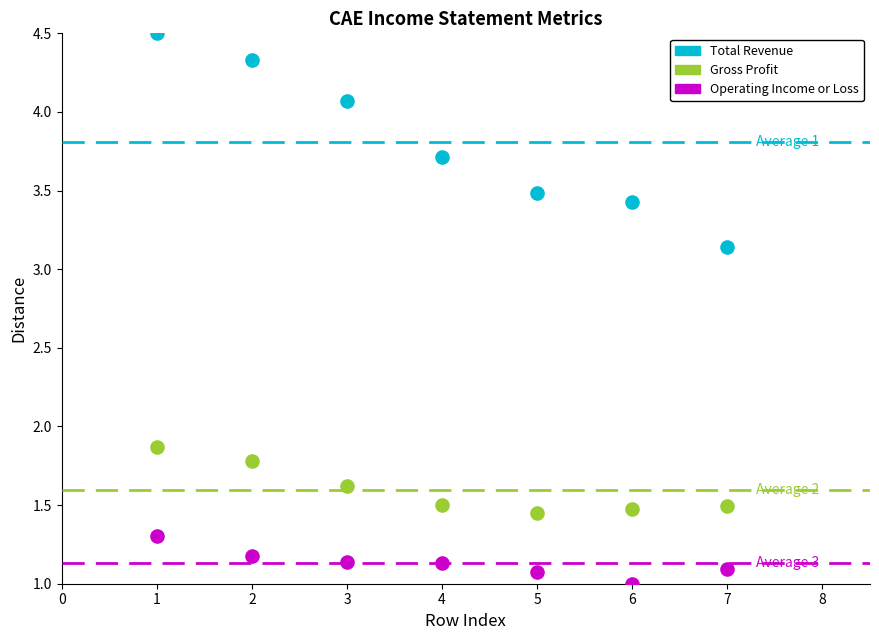

Which series reaches the minimum Y coordinate?

Operating Income or Loss